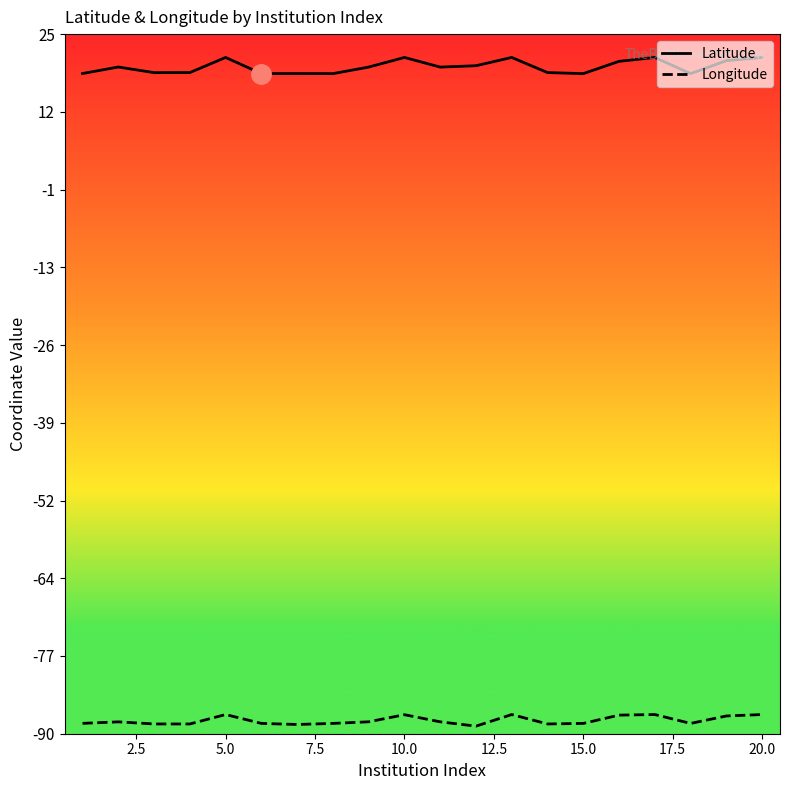

What is the minimum value for Latitude?

18.5